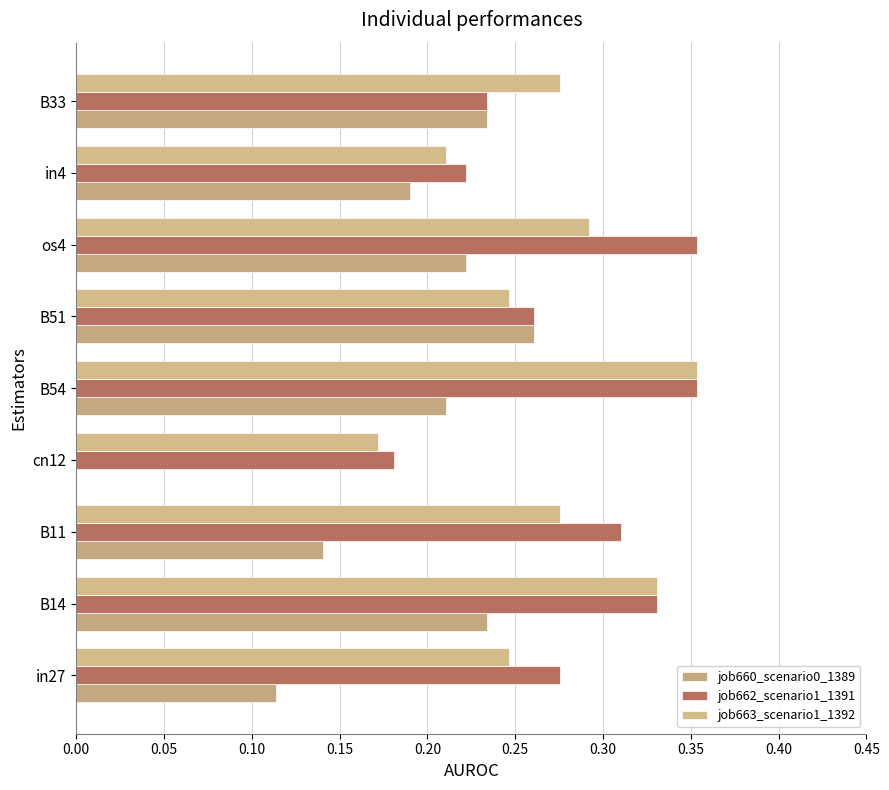

How many distinct data groups are displayed?

3